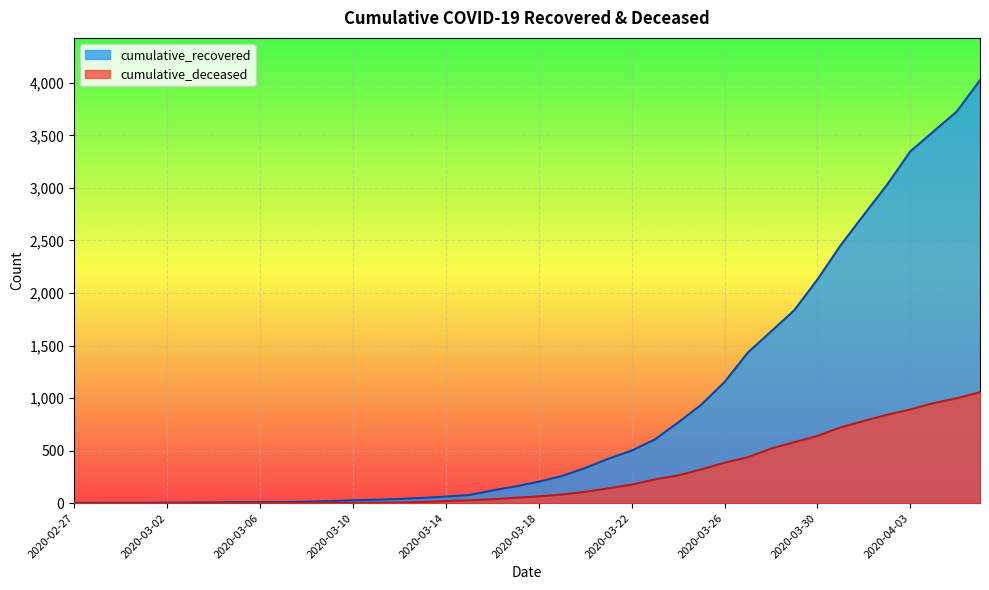

At 2020-03-29, list the series in order from largest to smallest.

cumulative_recovered, cumulative_deceased